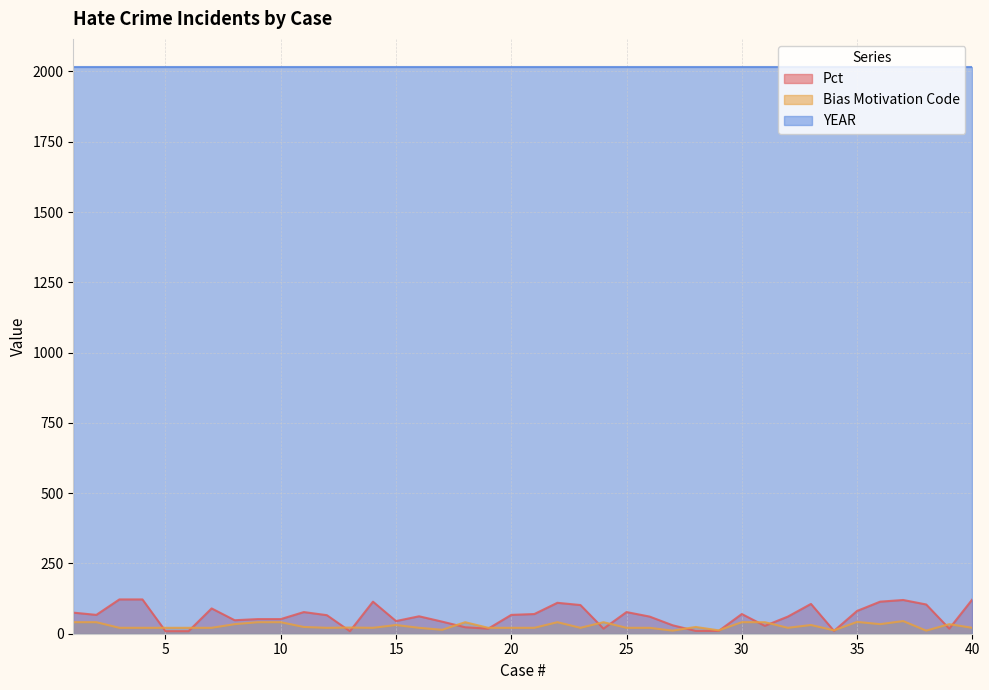

What is the smallest value displayed?

9